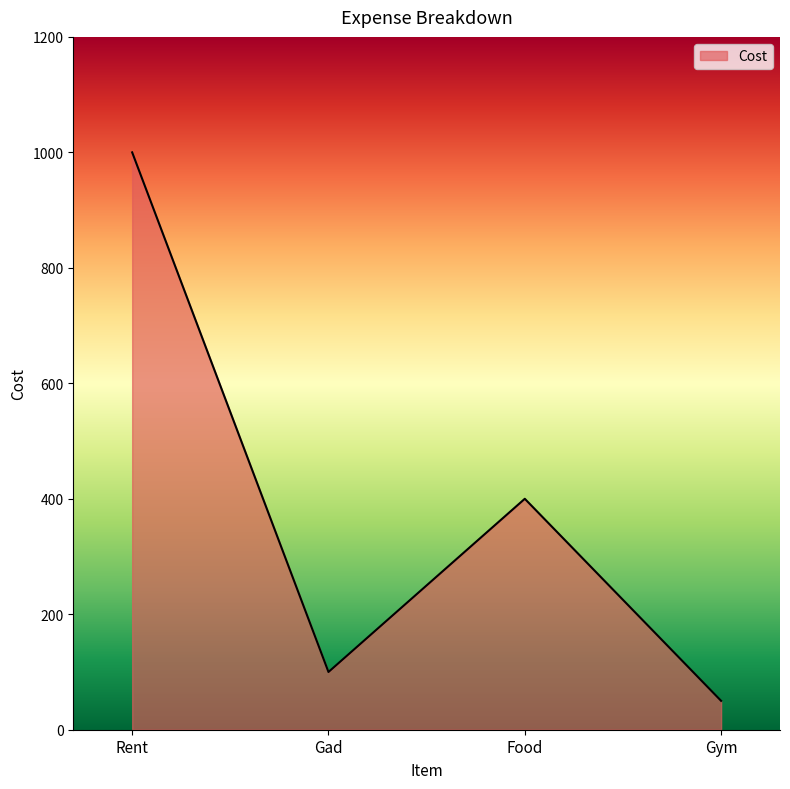

The chart shows a value of 400 at Food. True or false?

True